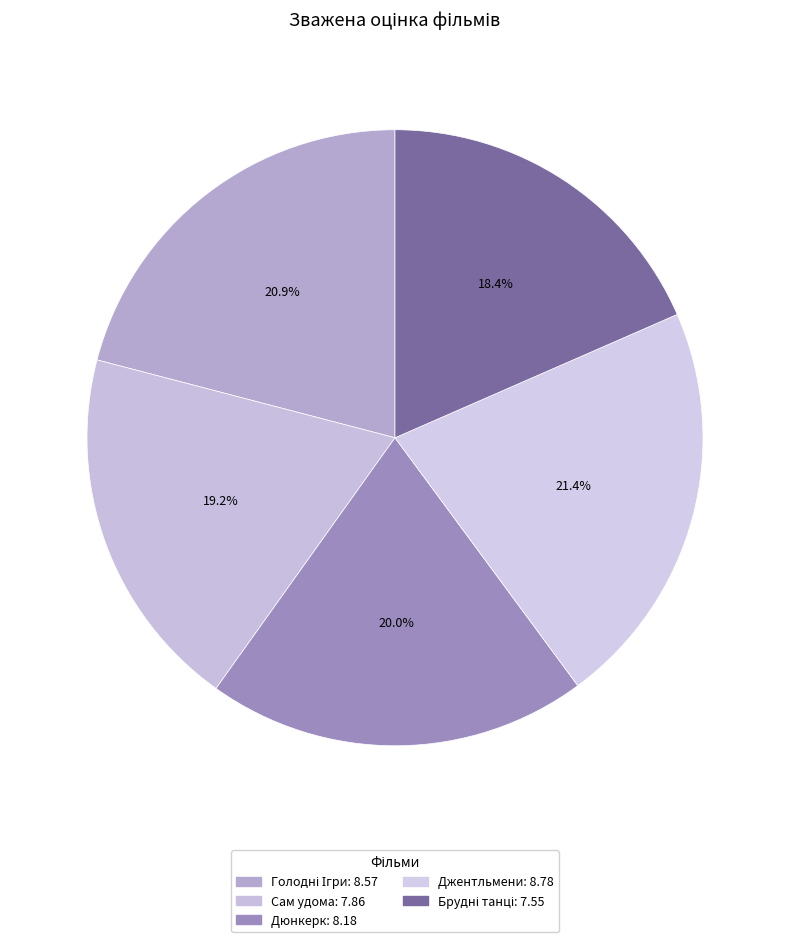

Is it true that Дюнкерк is 20% of the pie?

True